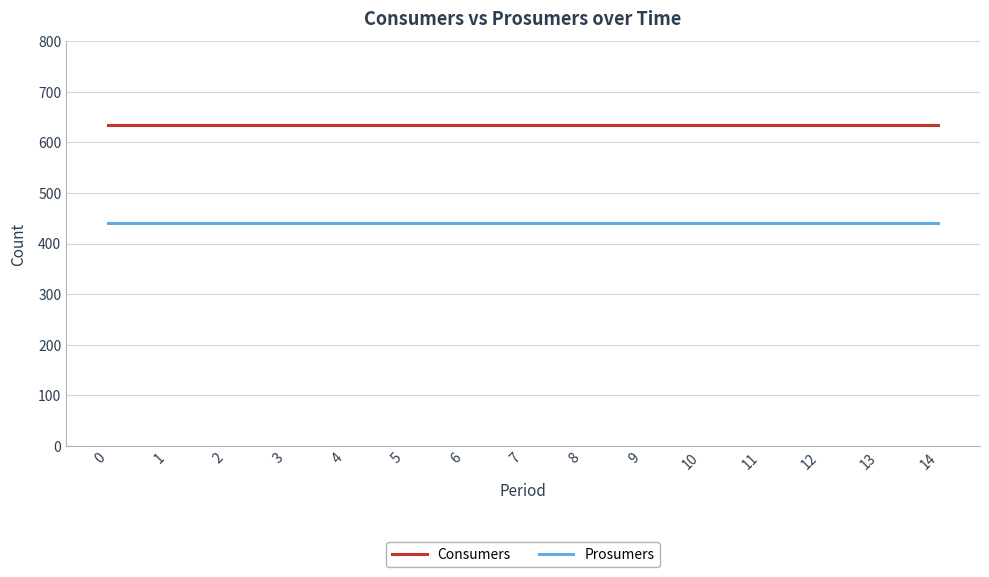

Read the Consumers value at 14.

635